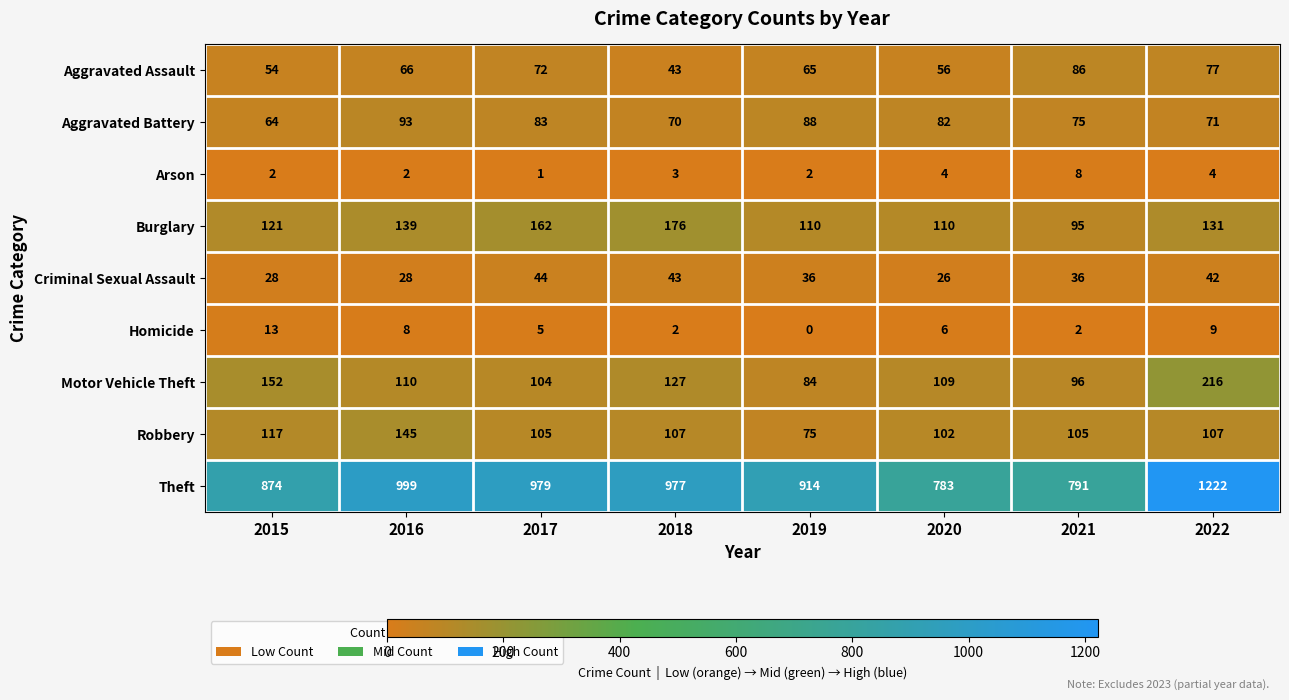

The Arson series shows 12 at 2021. True or false?

False